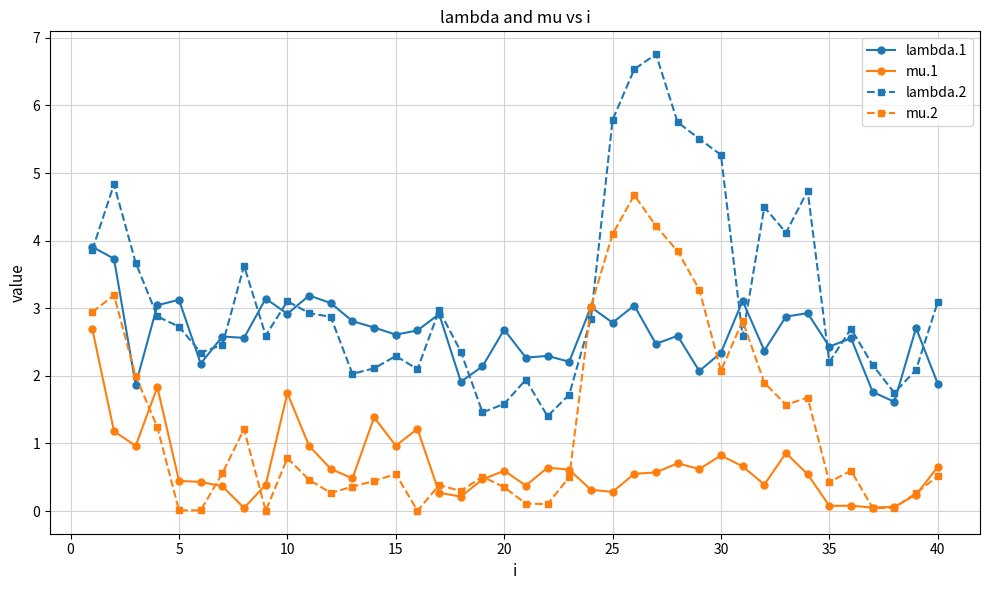

At how many categories does at least one series exceed 5?

6